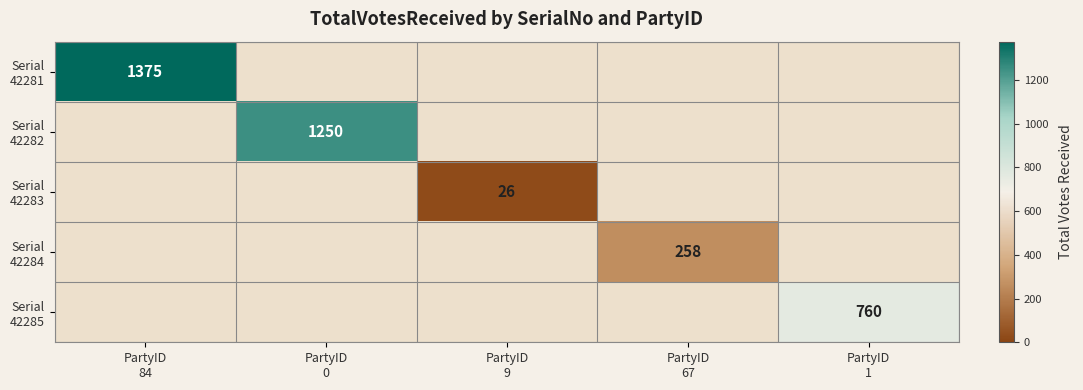

Which label corresponds to the largest value in the chart?

PartyID
84